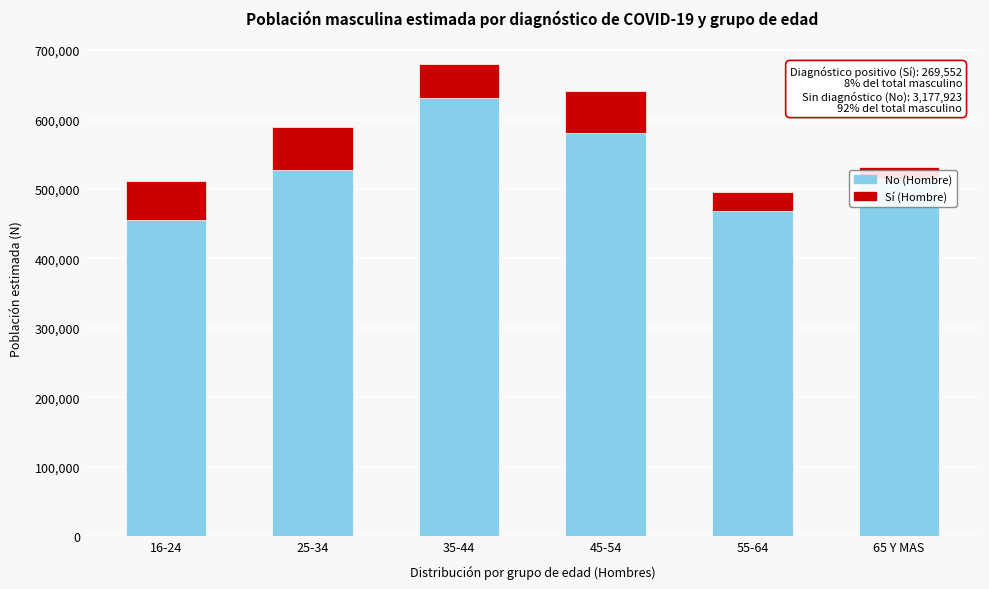

What value does the No (Hombre) series have at 16-24, to the nearest 10?

455980